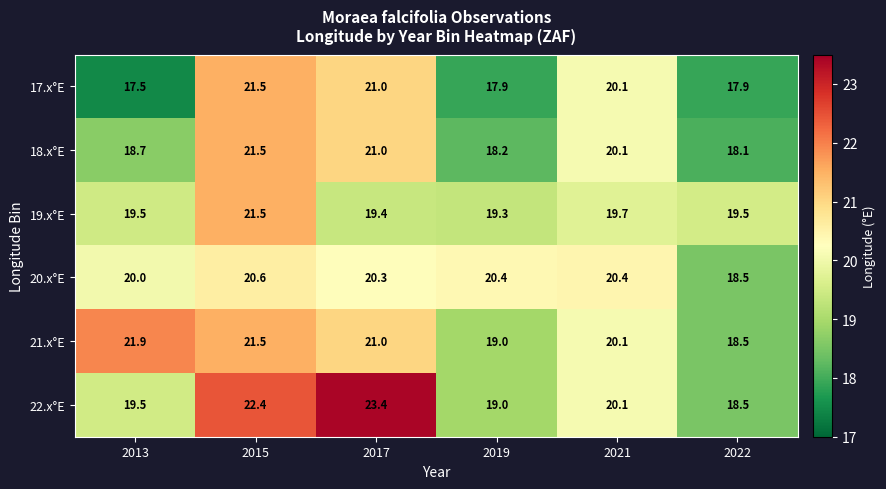

Which series changed the most between 2013 and 2015?

17.x°E